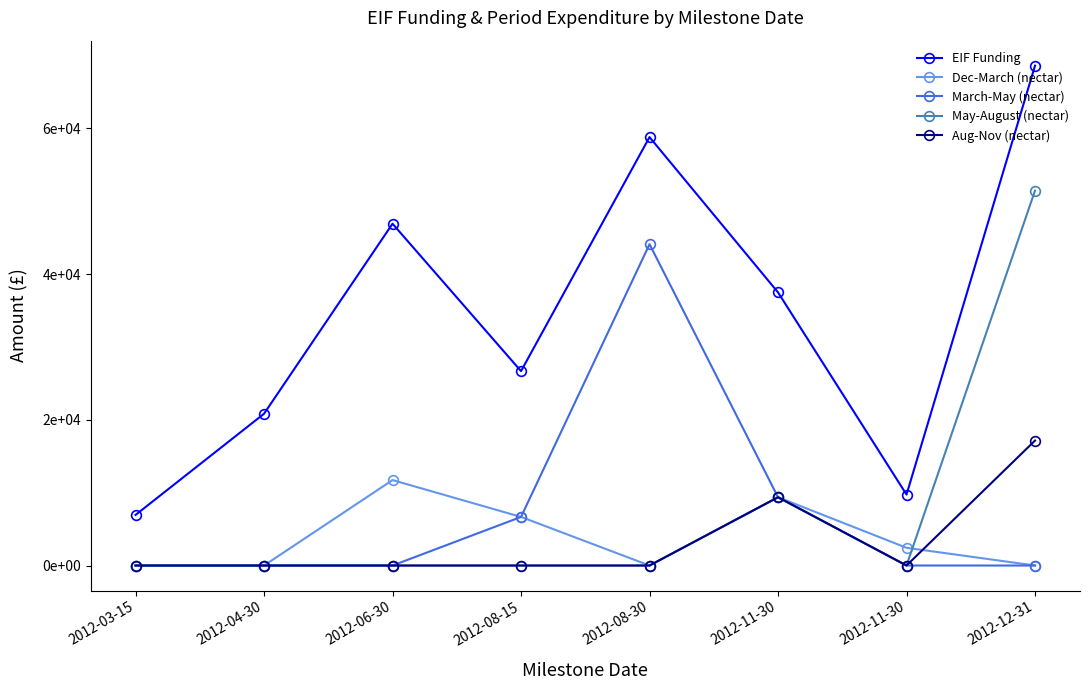

Is this an area chart (filled region under the line)?

No